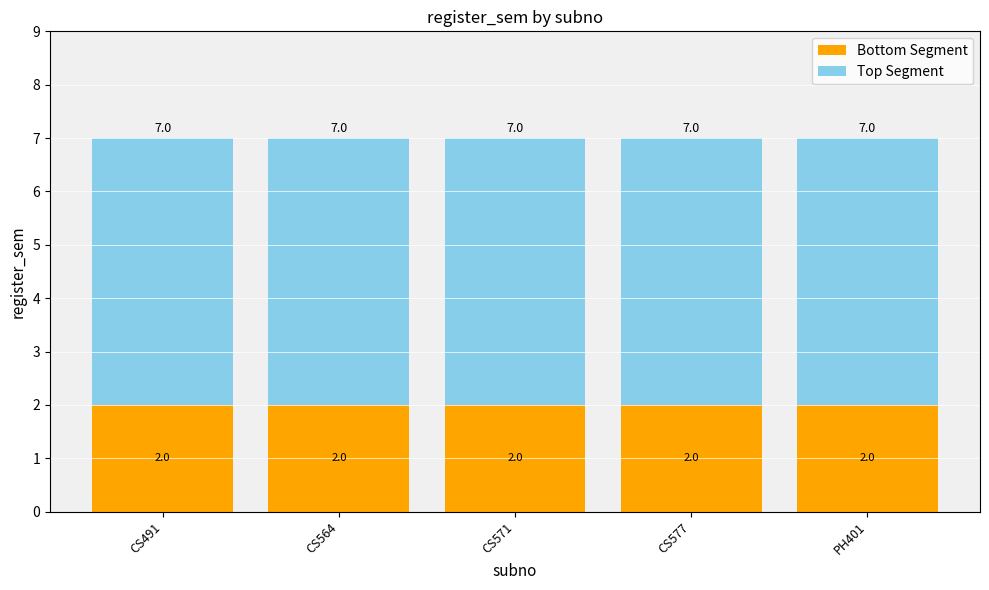

Is it true that Bottom Segment equals 1 at CS571?

False